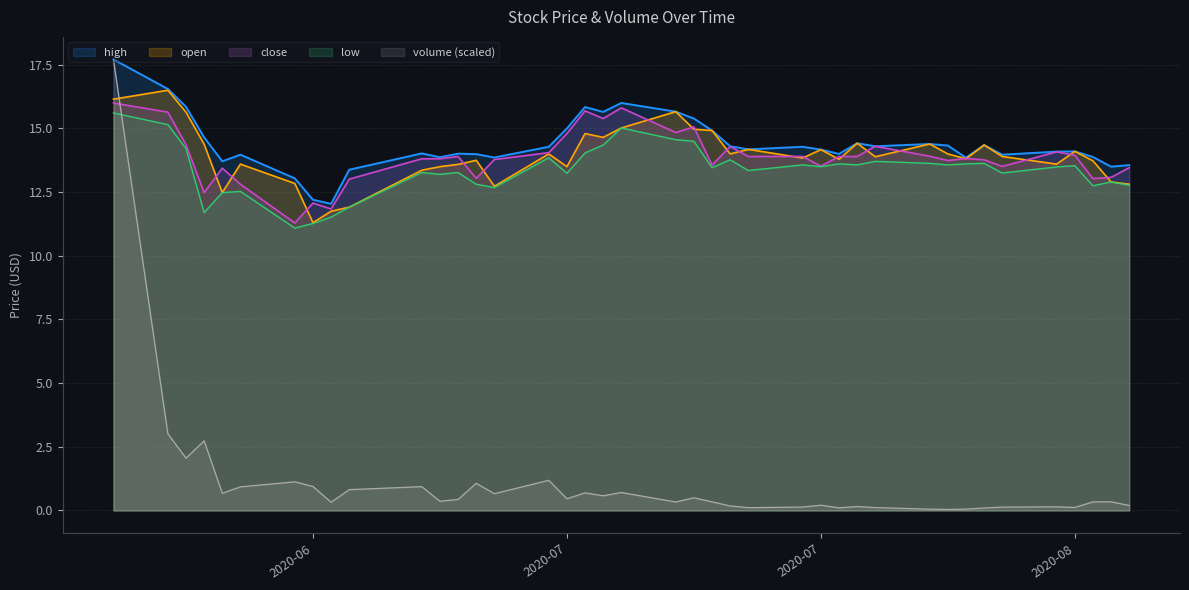

Which series has the largest range (max minus min)?

volume (scaled)